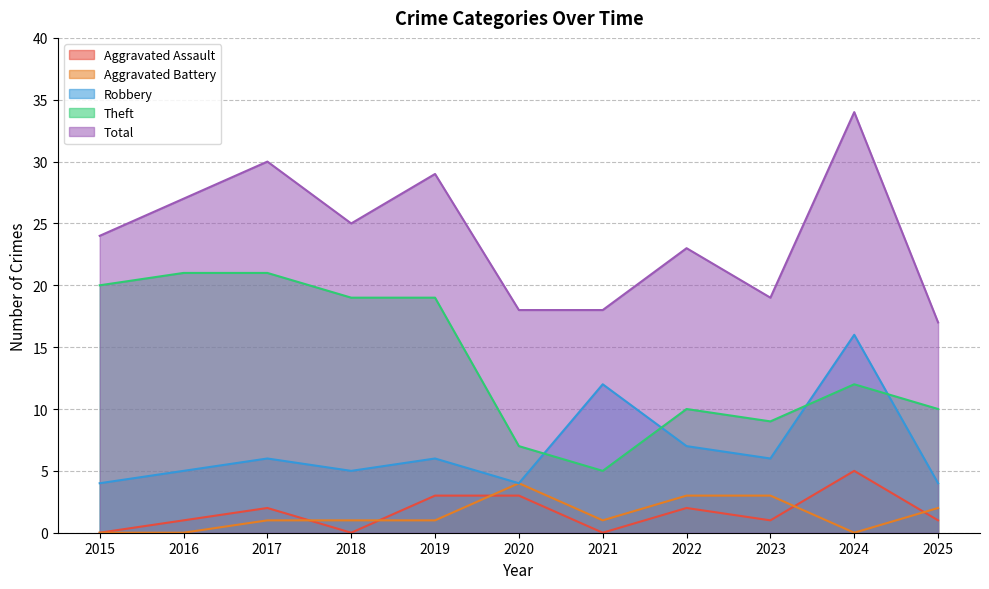

What is the difference between the Aggravated Assault values at 2020 and 2015?

3